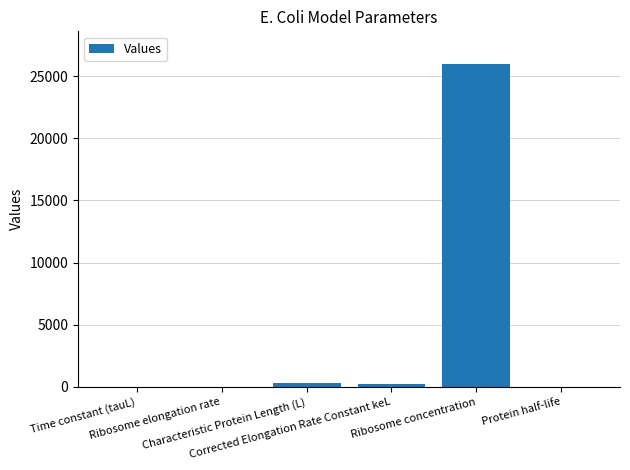

What is the maximum value shown in the chart?

26000.0